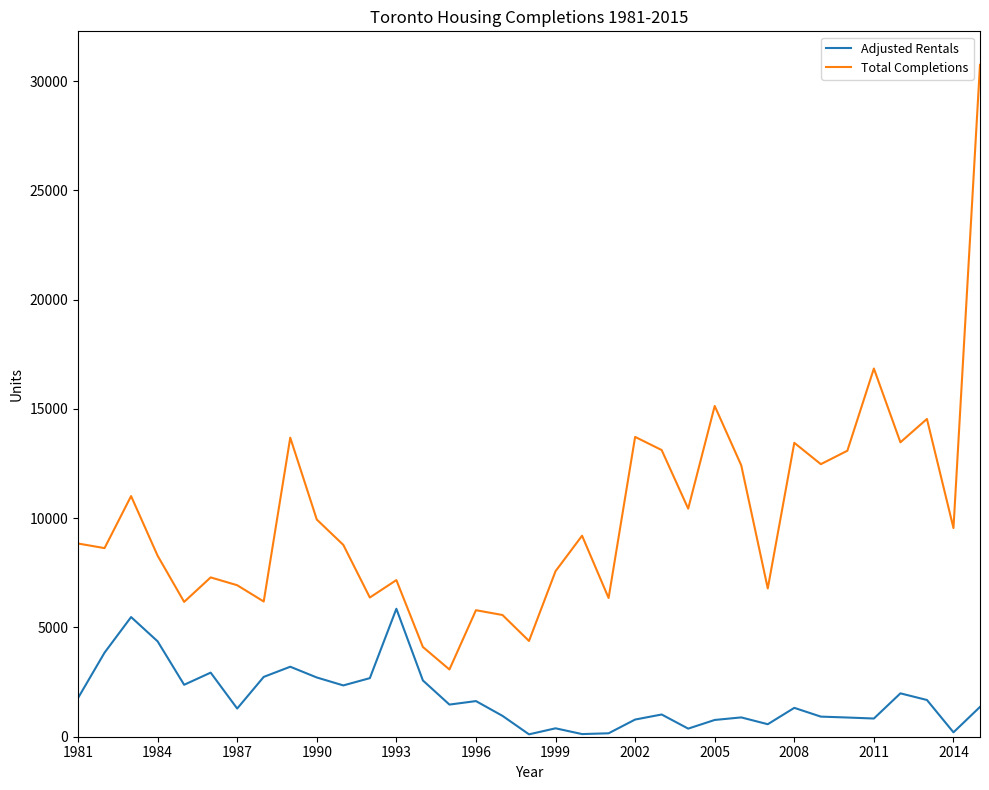

Which series has the largest range (max minus min)?

Total Completions